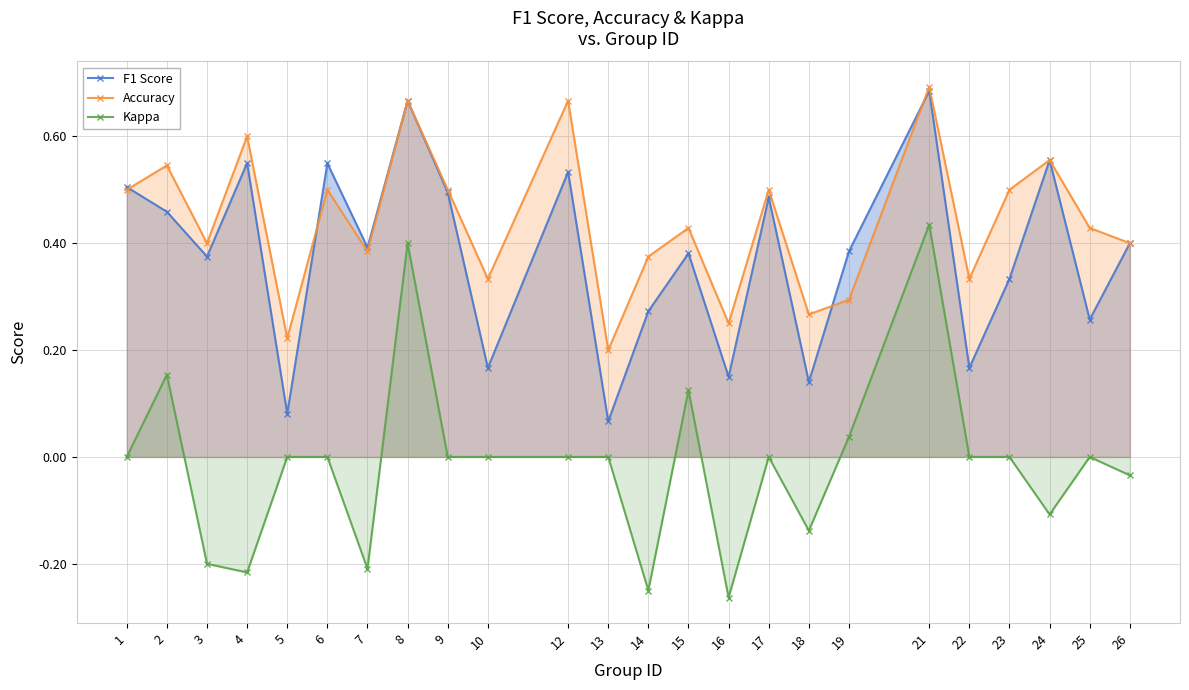

At which category is the sum across all series the highest?

21